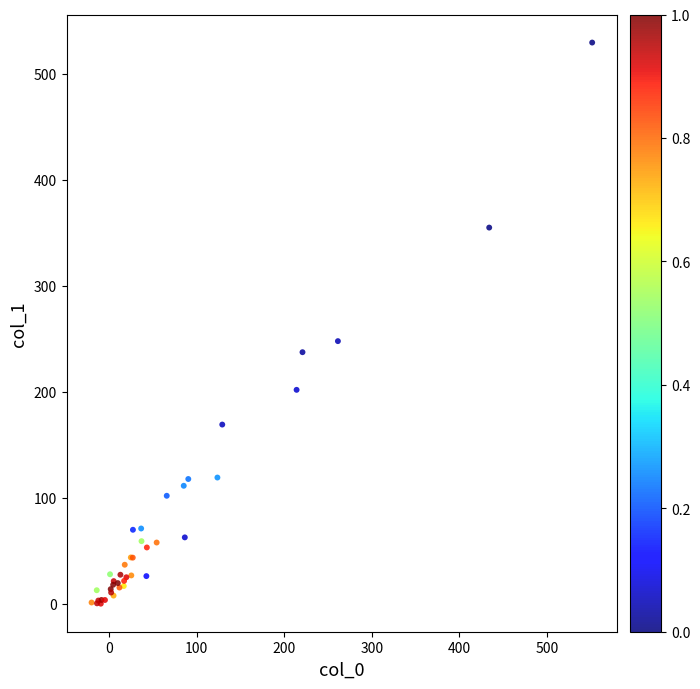

What Y value in the scatter plot is closest to 264?

247.7